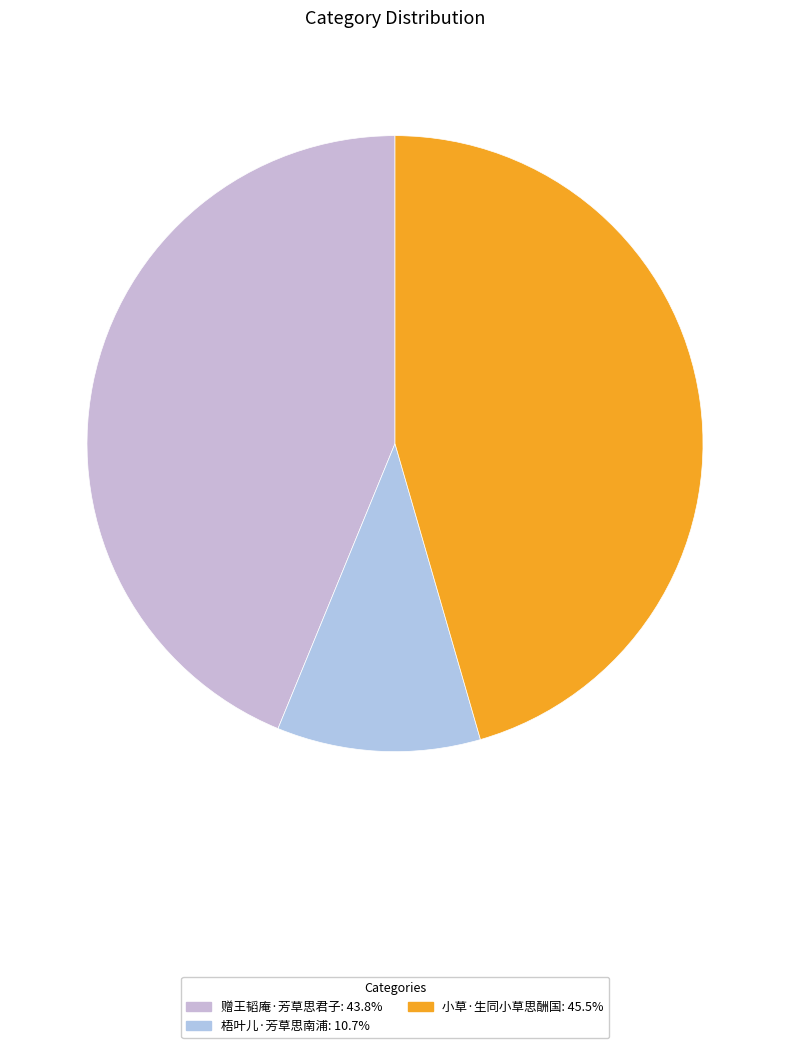

Which slice is the smallest?

梧叶儿·芳草思南浦